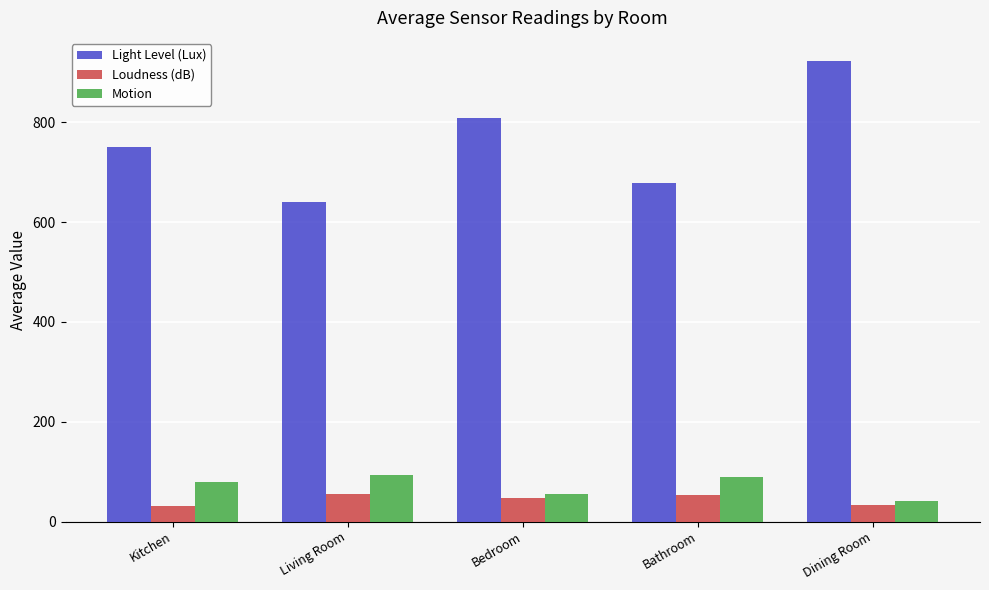

What is the minimum value shown in the chart?

30.6